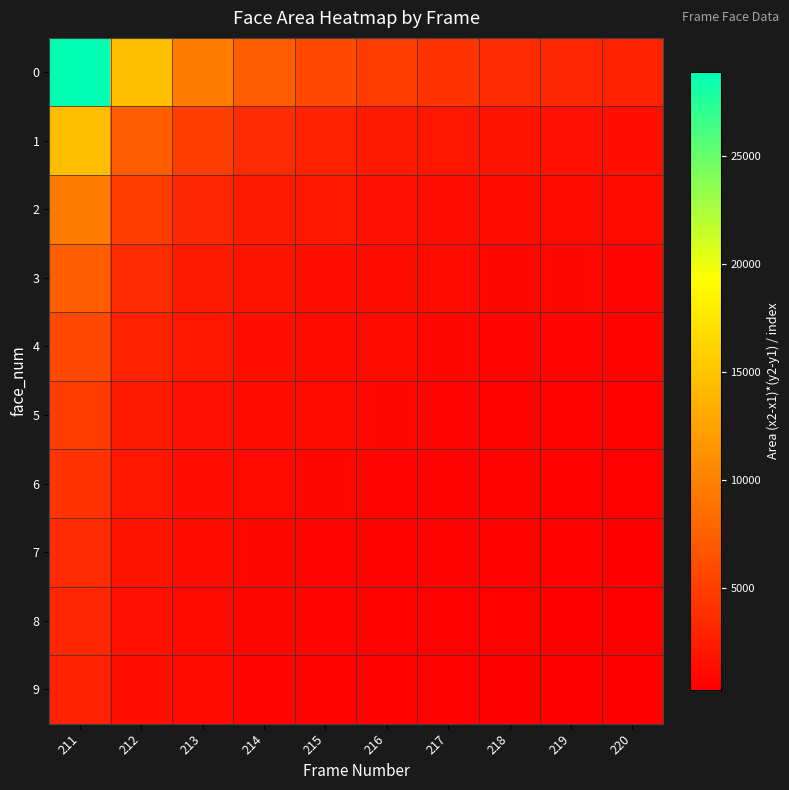

What is the total value across all series at 216?

14107.9